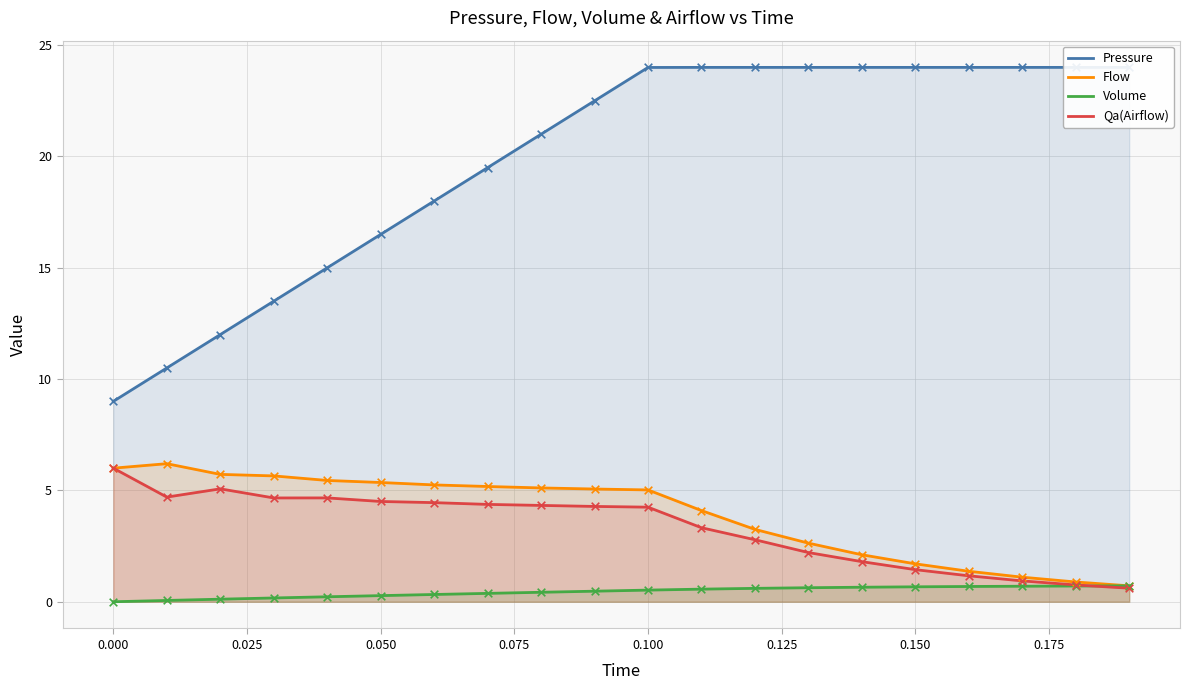

What is the lowest value of the Flow series?

0.7